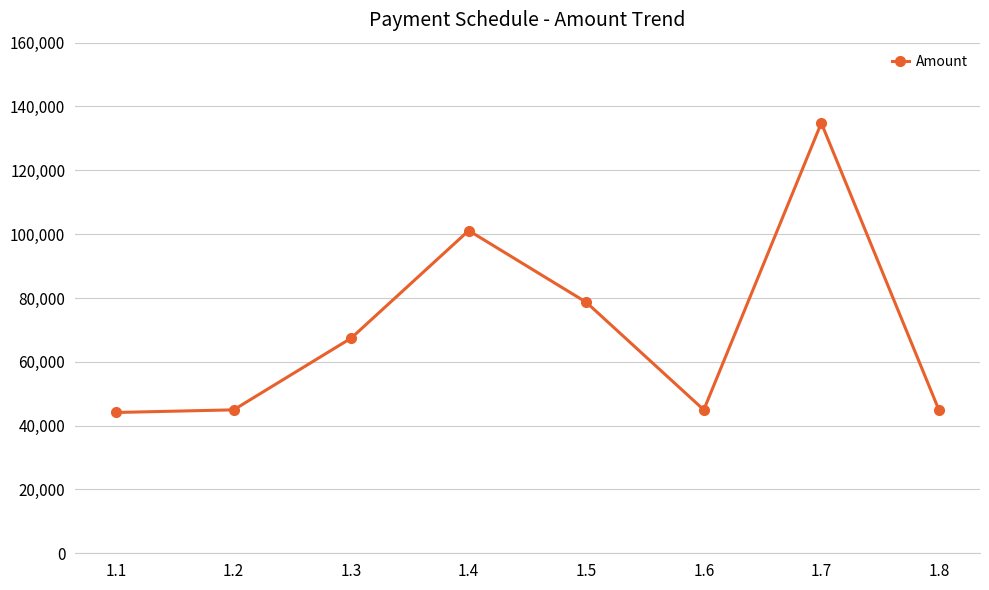

Approximately how many times larger is the value at 1.1 compared to 1.7?

0.3